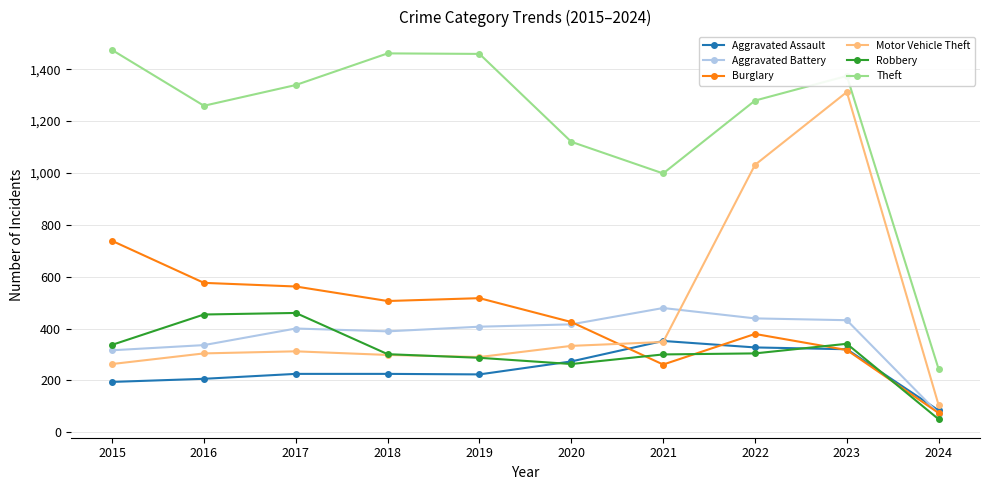

The value of Motor Vehicle Theft at 2015 is 263. True or false?

True